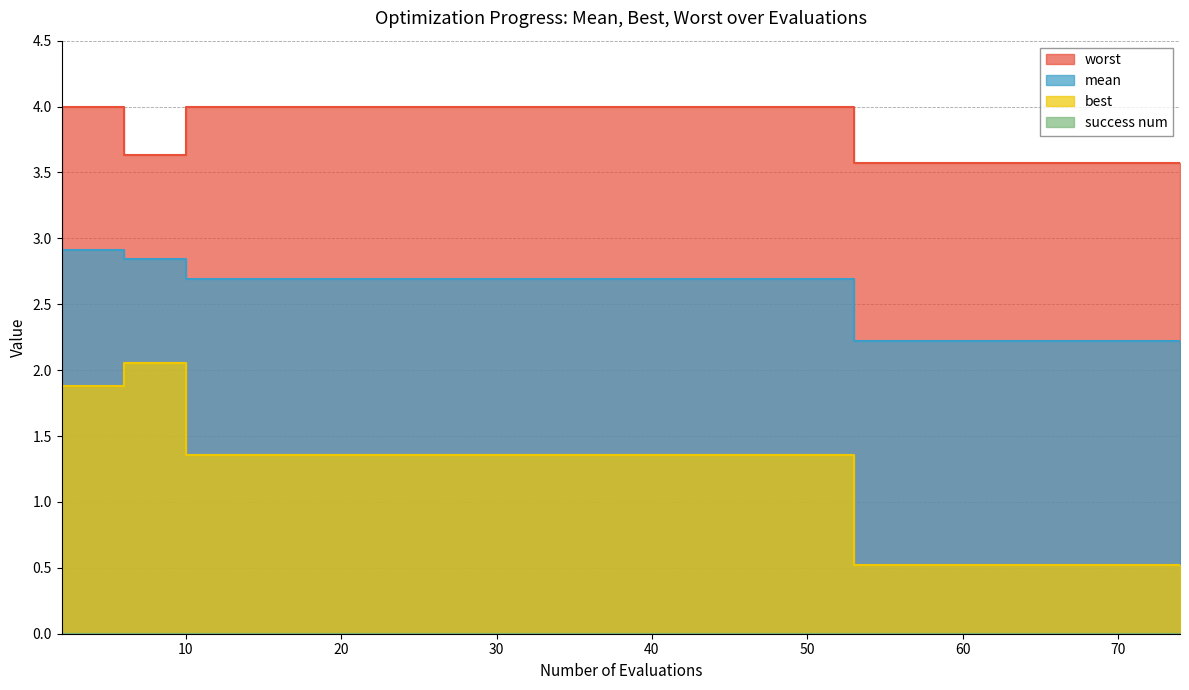

What is the value of the best point at the 13th from the left?

0.5